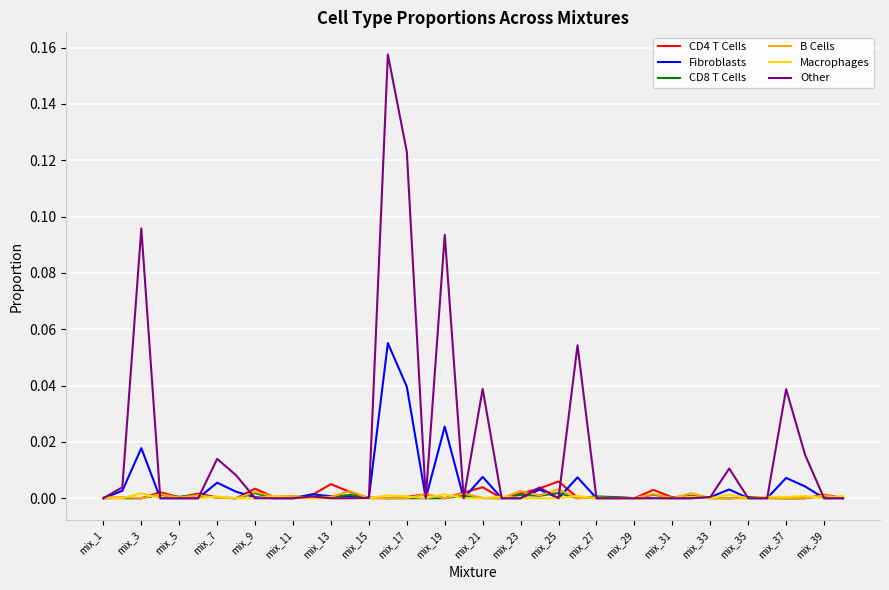

True or false: B Cells and CD8 T Cells intersect in this chart.

True